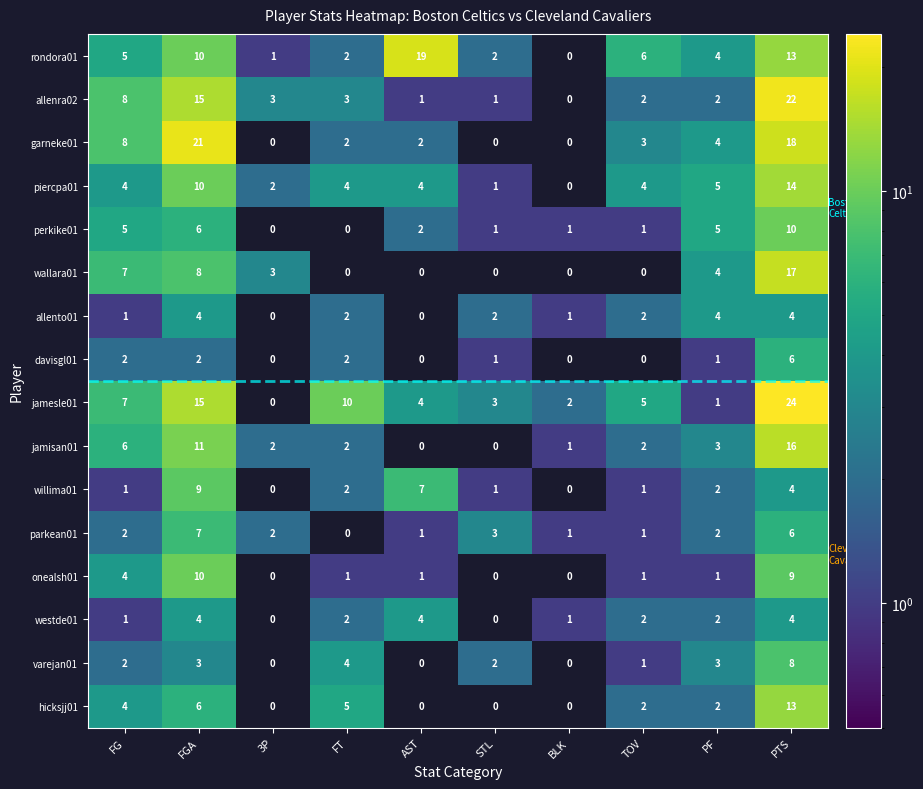

At which category is the sum across all series the highest?

PTS